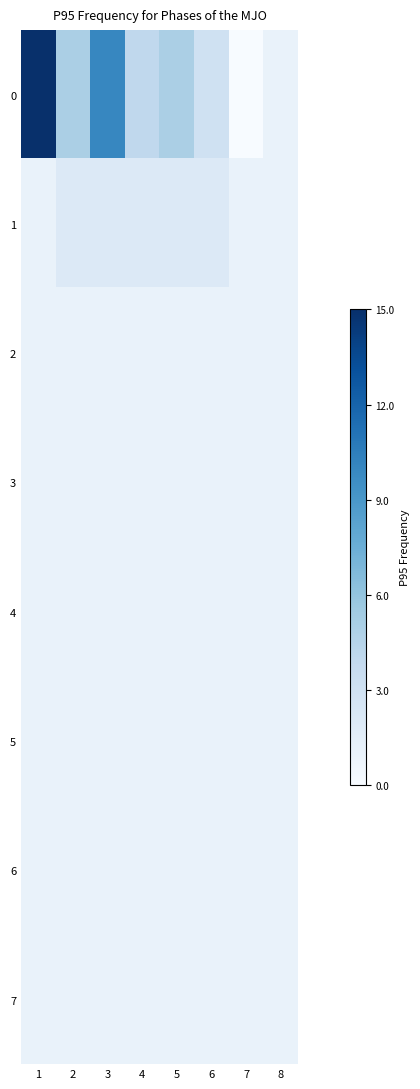

What is the highest value of the row_0 series?

15